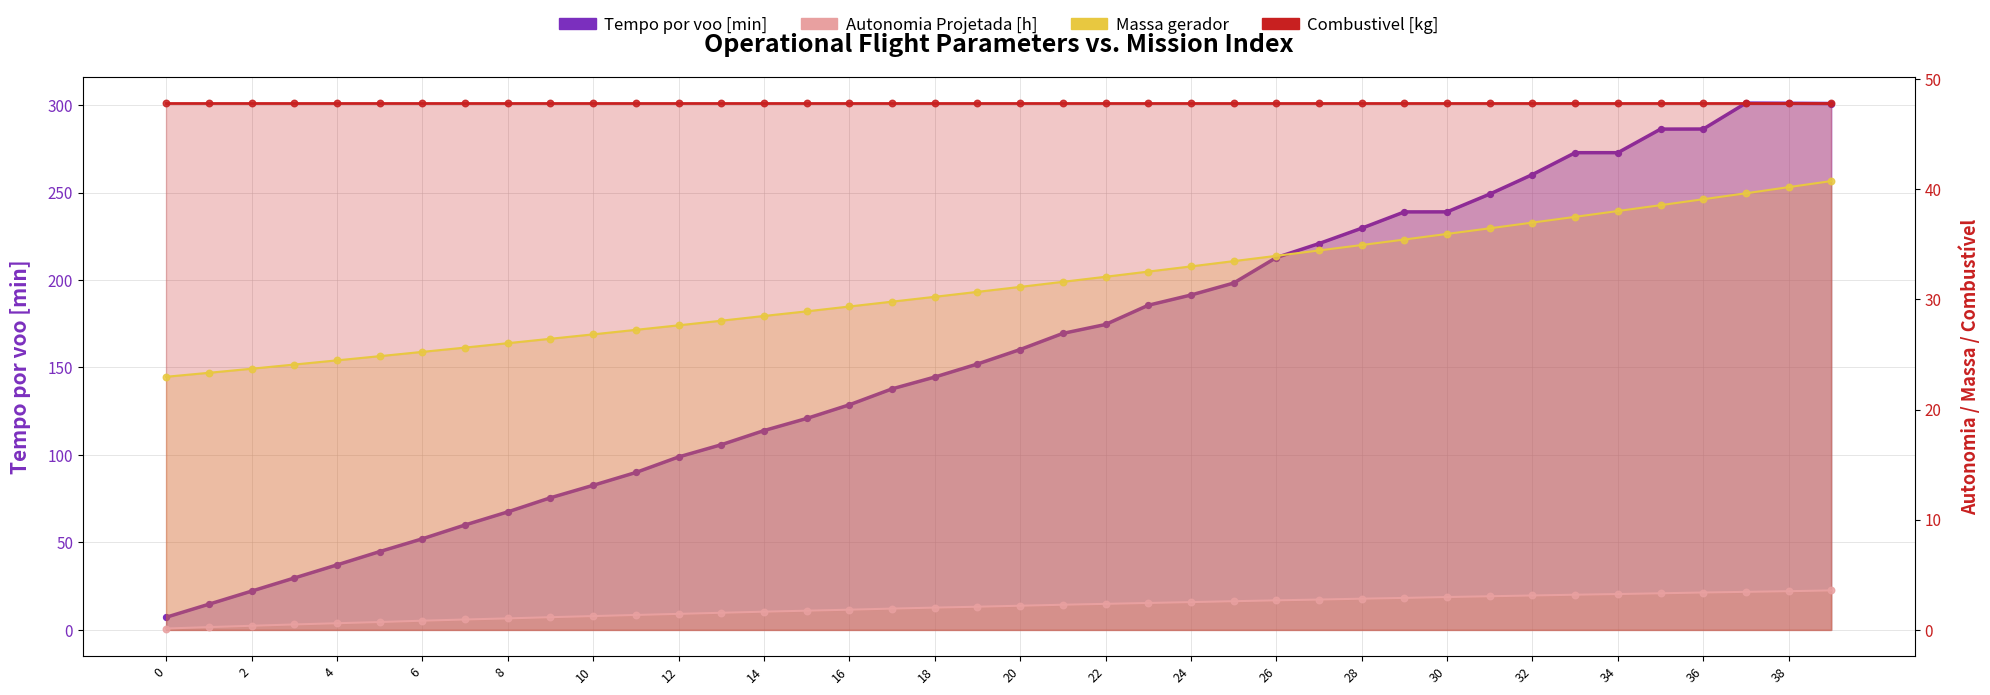

Which series contains the highest Y value?

Tempo por voo [min]